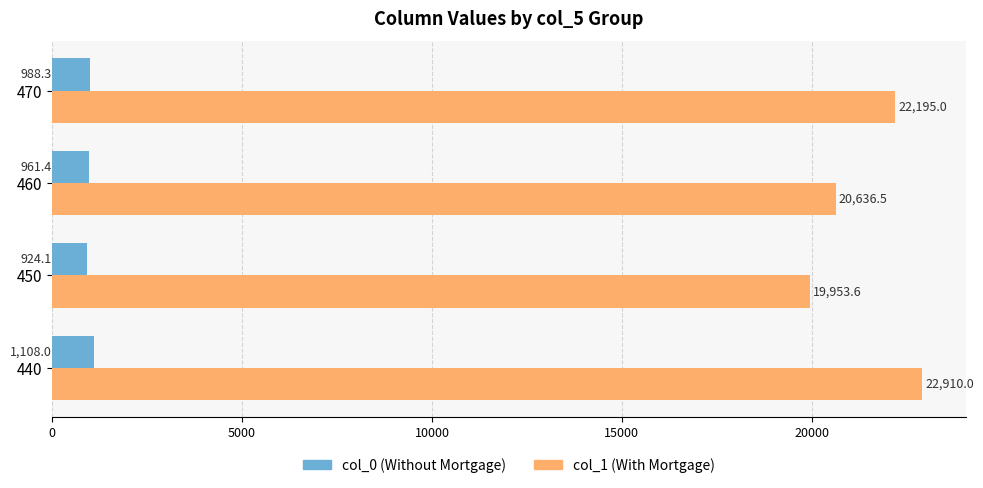

Which series changed the most between 450 and 460?

col_1 (With Mortgage)